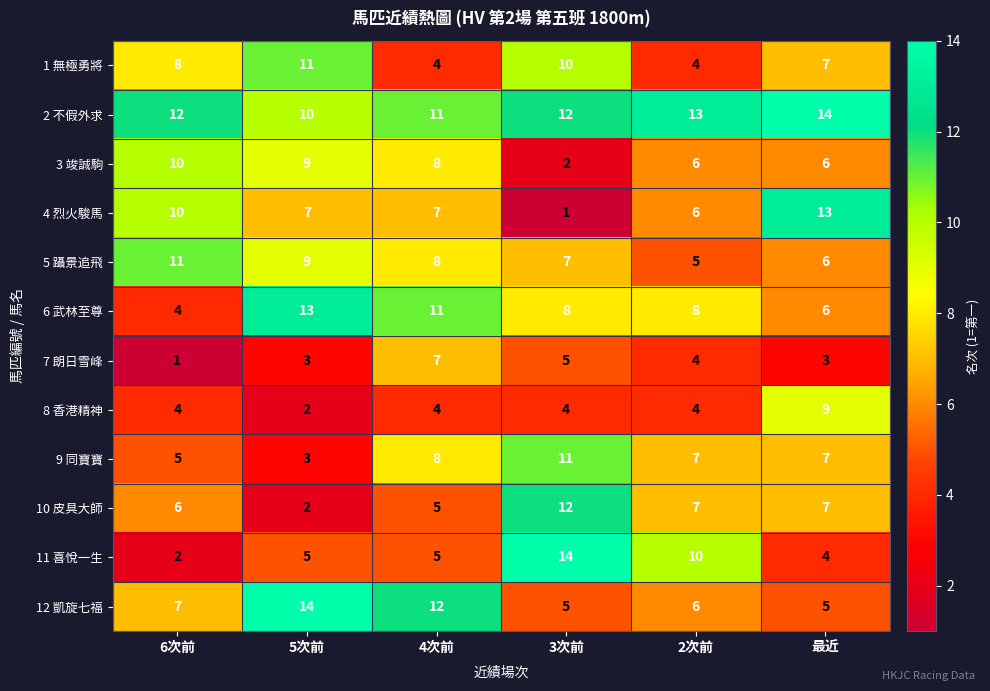

What is the difference between the highest and lowest values at 6次前?

11